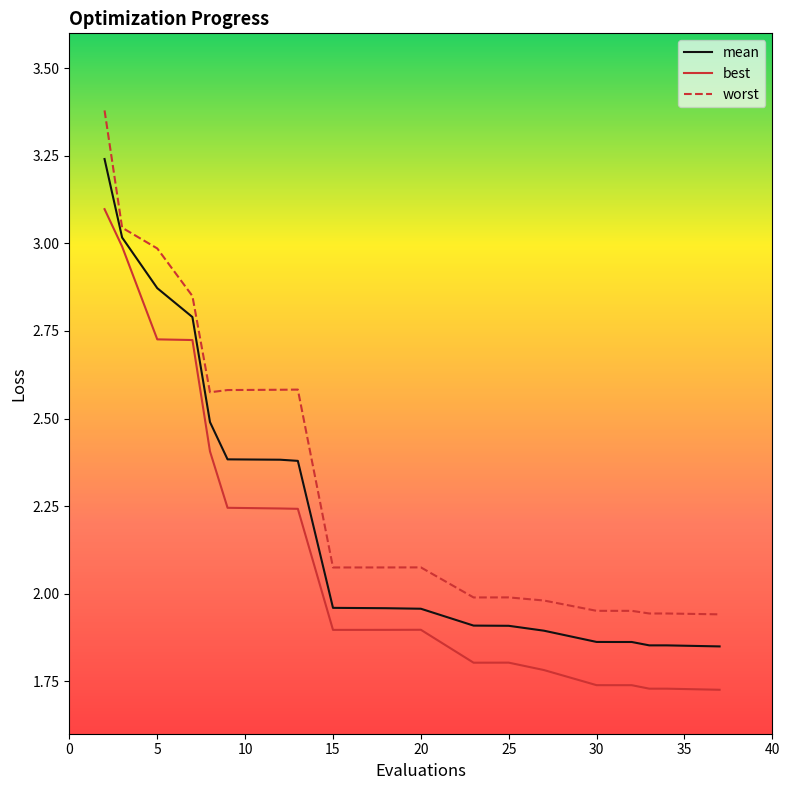

True or false: worst and best cross at least once.

False